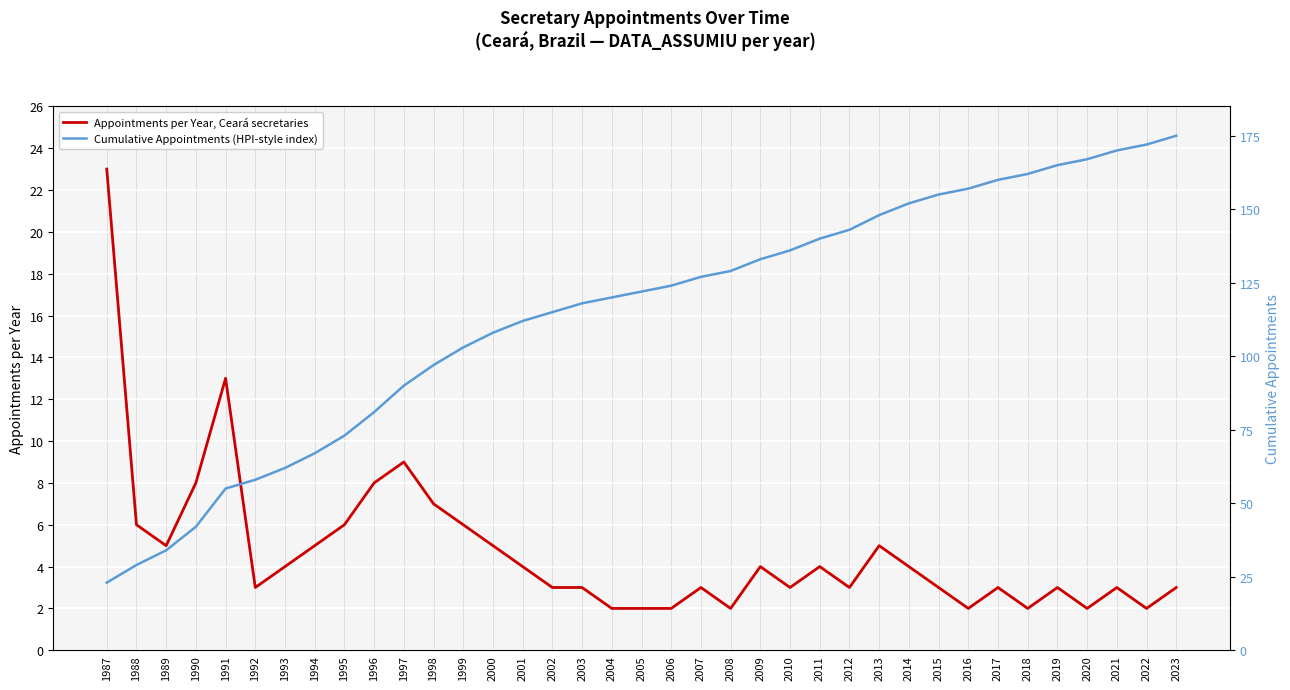

Is it true that Cumulative Appointments (HPI-style index) equals 248 at 2014?

False